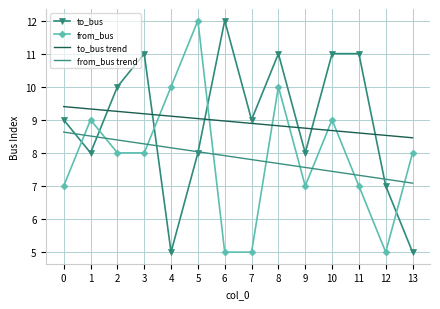

At 6, list the series in order from largest to smallest.

to_bus, to_bus trend, from_bus trend, from_bus